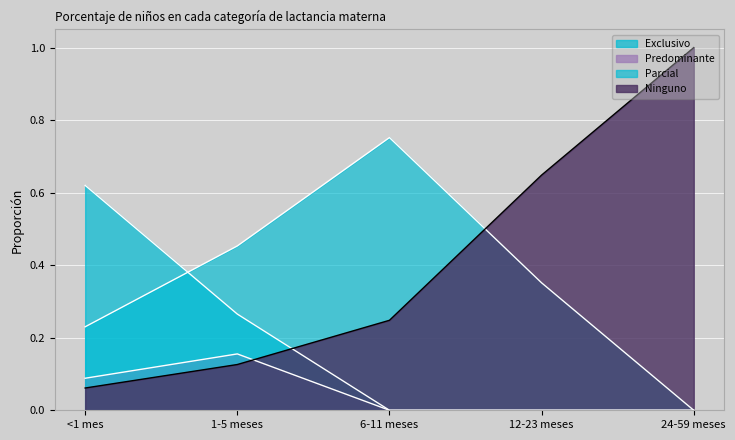

Reading left to right, transcribe all the data shown in this chart.

Exclusivo: 0.6	0.3	0.0	0.0	0.0
Predominante: 0.1	0.2	0.0	0.0	0.0
Parcial: 0.2	0.5	0.8	0.4	0.0
Ninguno: 0.1	0.1	0.2	0.6	1.0